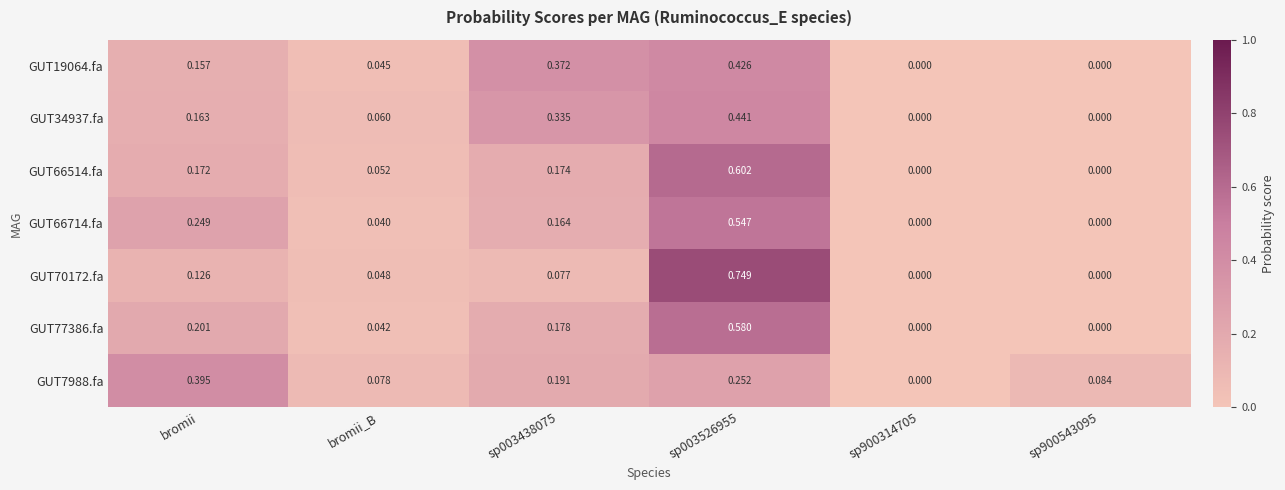

Rank the series at bromii from highest to lowest value.

GUT7988.fa, GUT66714.fa, GUT77386.fa, GUT66514.fa, GUT34937.fa, GUT19064.fa, GUT70172.fa